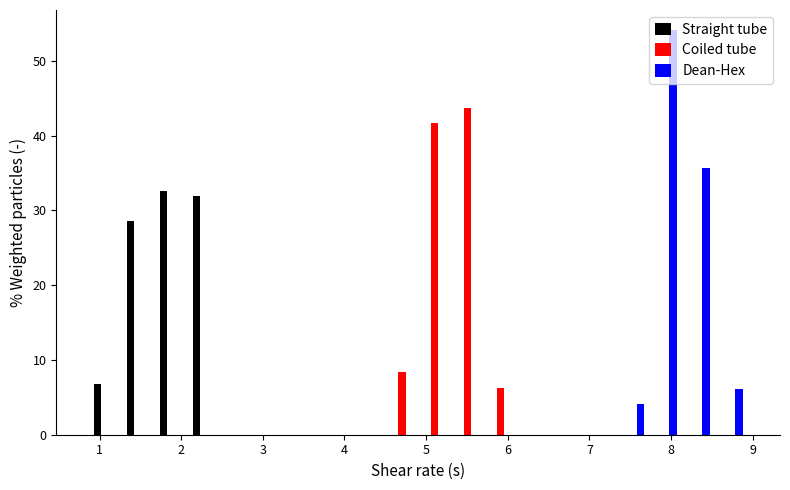

Reading left to right, transcribe this chart: for each range on the x-axis, give the height of each series' bar. Neither the bar edges nor the heights are printed on the chart, so give them approximately, as read against the axes.

0.9 to 1.3: Straight tube=7	Coiled tube=0	Dean-Hex=0
1.3 to 1.7: Straight tube=29	Coiled tube=0	Dean-Hex=0
1.7 to 2.1: Straight tube=33	Coiled tube=0	Dean-Hex=0
2.1 to 2.5: Straight tube=32	Coiled tube=0	Dean-Hex=0
2.5 to 2.9: Straight tube=0	Coiled tube=0	Dean-Hex=0
2.9 to 3.3: Straight tube=0	Coiled tube=0	Dean-Hex=0
3.3 to 3.7: Straight tube=0	Coiled tube=0	Dean-Hex=0
3.7 to 4.1: Straight tube=0	Coiled tube=0	Dean-Hex=0
4.1 to 4.5: Straight tube=0	Coiled tube=0	Dean-Hex=0
4.5 to 4.9: Straight tube=0	Coiled tube=8	Dean-Hex=0
4.9 to 5.3: Straight tube=0	Coiled tube=42	Dean-Hex=0
5.3 to 5.7: Straight tube=0	Coiled tube=44	Dean-Hex=0
5.7 to 6.1: Straight tube=0	Coiled tube=6	Dean-Hex=0
6.1 to 6.5: Straight tube=0	Coiled tube=0	Dean-Hex=0
6.5 to 6.9: Straight tube=0	Coiled tube=0	Dean-Hex=0
6.9 to 7.3: Straight tube=0	Coiled tube=0	Dean-Hex=0
7.3 to 7.7: Straight tube=0	Coiled tube=0	Dean-Hex=4
7.7 to 8.1: Straight tube=0	Coiled tube=0	Dean-Hex=54
8.1 to 8.5: Straight tube=0	Coiled tube=0	Dean-Hex=36
8.5 to 8.9: Straight tube=0	Coiled tube=0	Dean-Hex=6